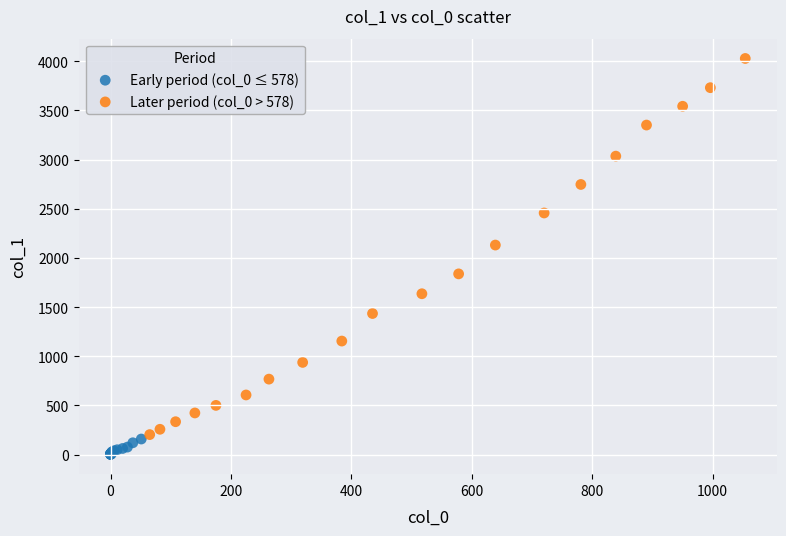

Which series contains the lowest Y value?

Early period (col_0 ≤ 578)